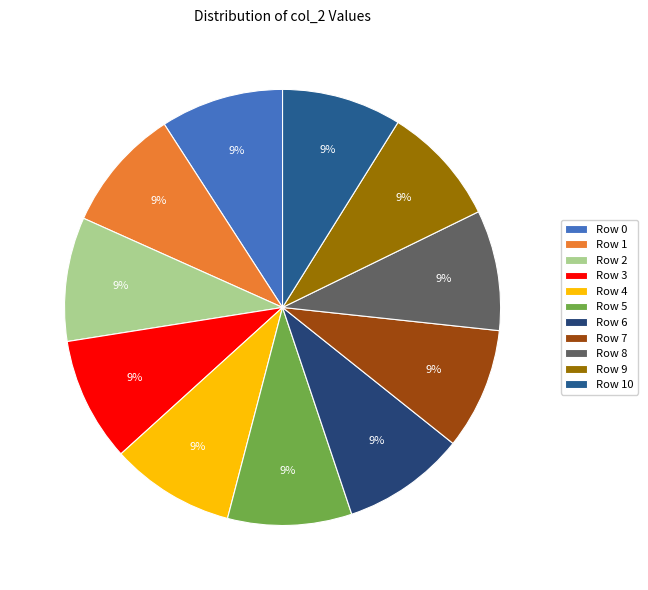

To the nearest percent, what is the average slice percentage?

9%